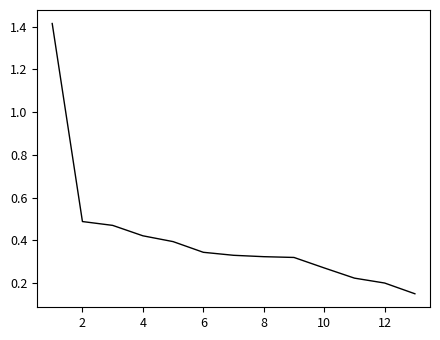

What is the difference between the maximum and minimum values?

1.3